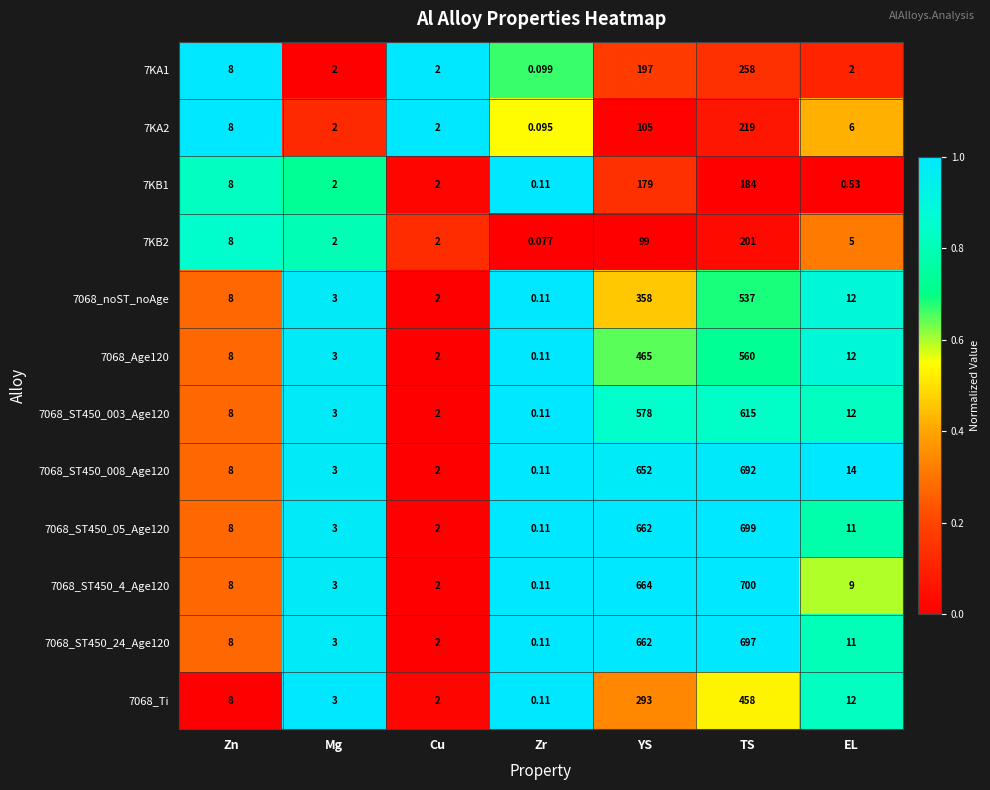

At which label does 7068_ST450_4_Age120 reach its minimum?

Zr